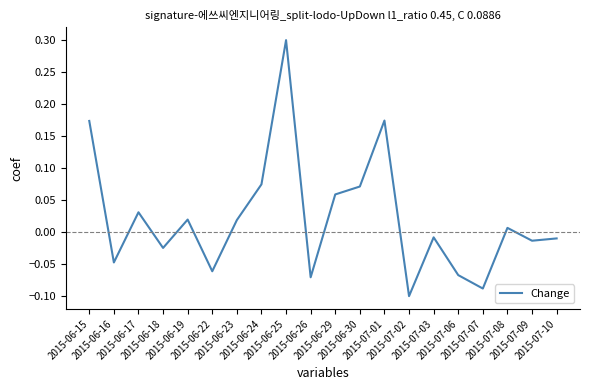

What is the greatest value displayed?

0.3